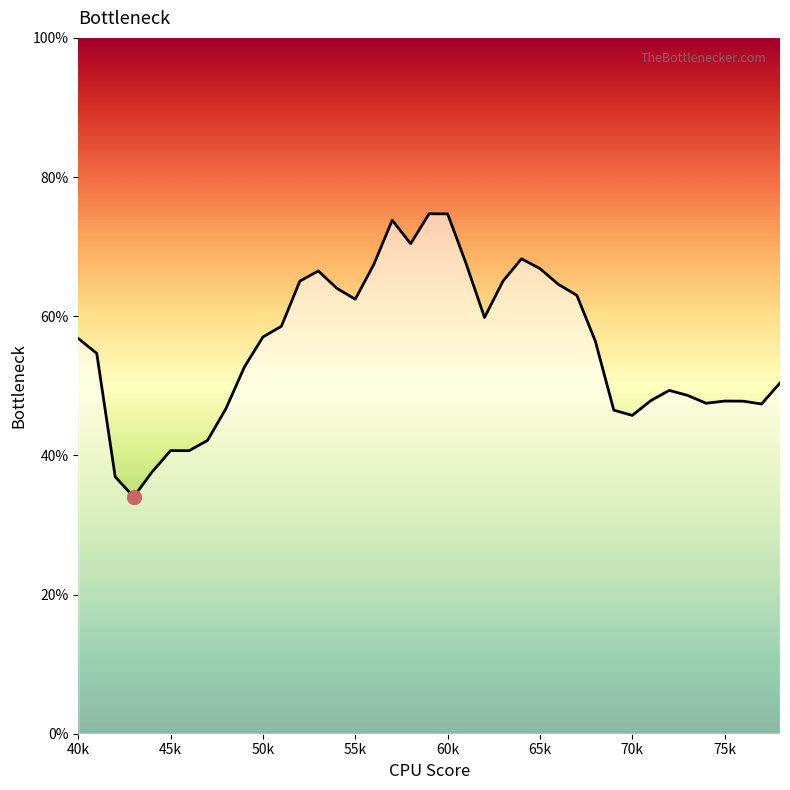

What is the difference between the maximum and minimum values?

40.7